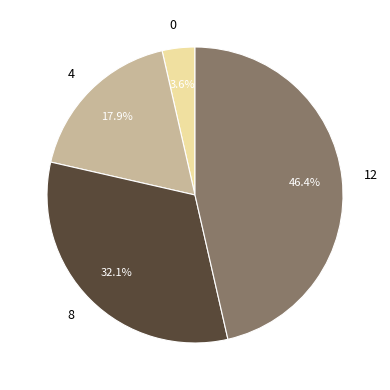

Is there a majority slice in this chart?

No